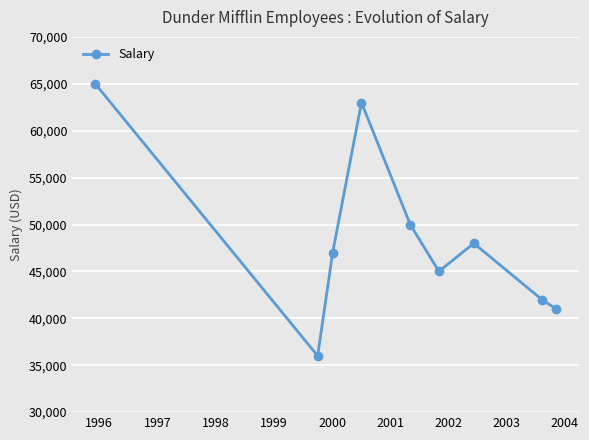

What is the smallest value displayed?

36000